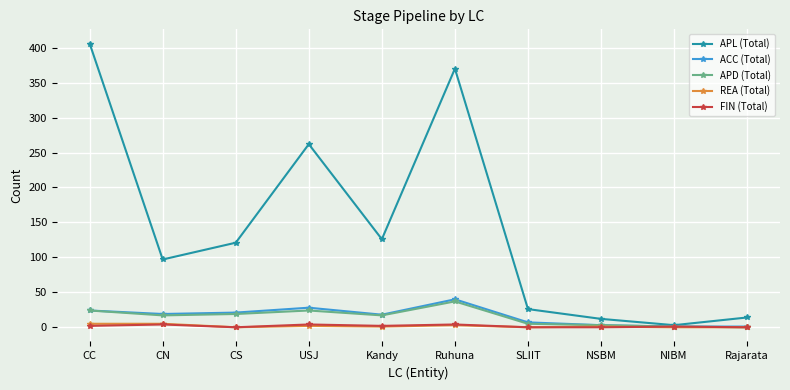

What is the value of the APL (Total) point at the 9th from the left?

3